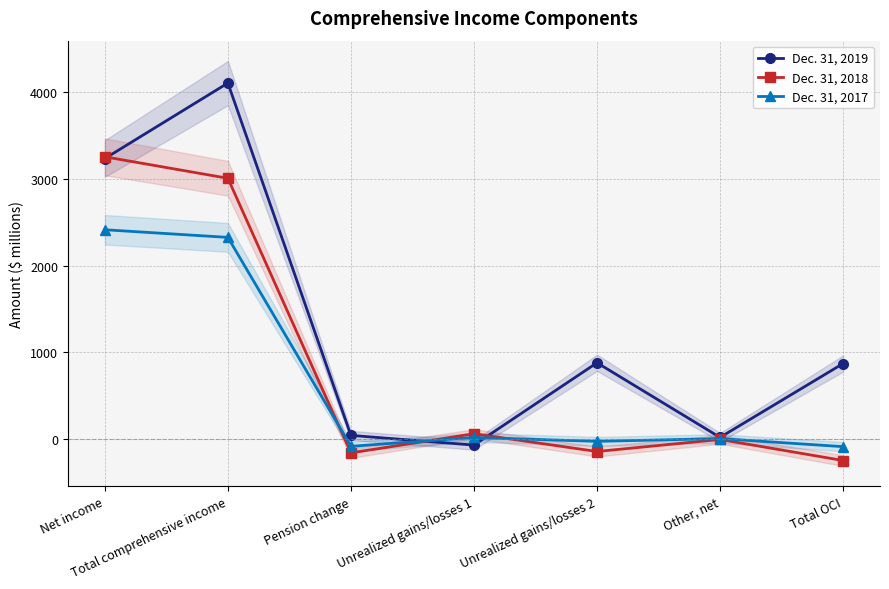

Rank the series by their average value, from lowest to highest.

Dec. 31, 2017, Dec. 31, 2018, Dec. 31, 2019